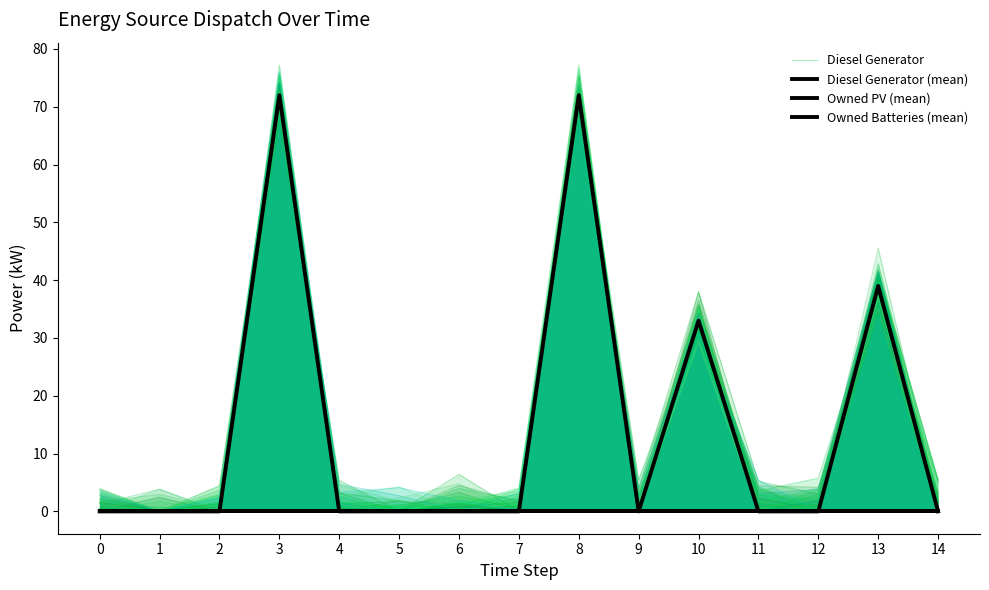

Rank the categories by Owned Batteries (mean) value from highest to lowest.

0, 1, 2, 3, 4, 5, 6, 7, 8, 9, 10, 11, 12, 13, 14